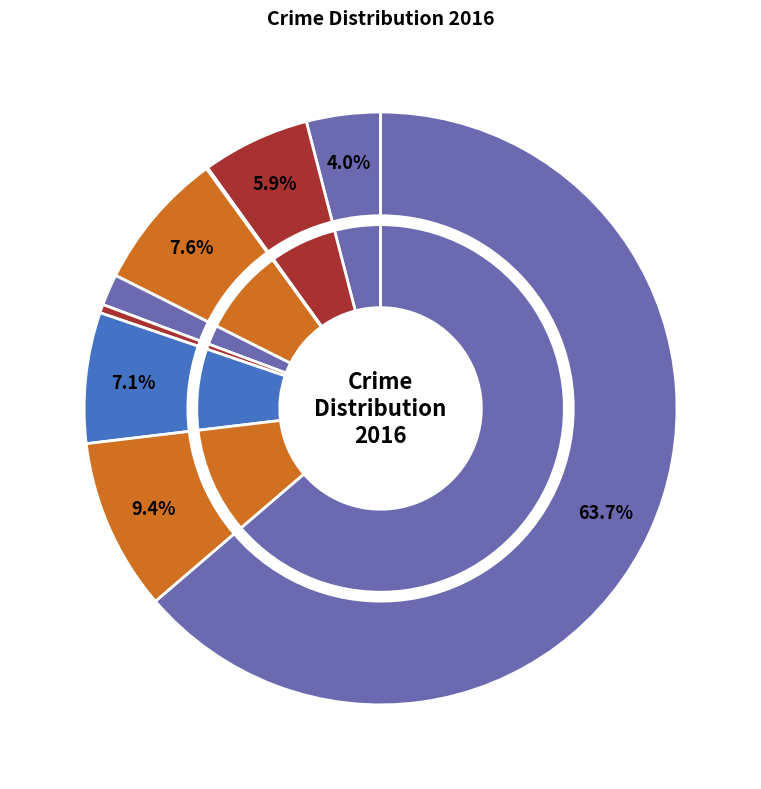

Combined, what portion of the pie is Motor Vehicle Theft and Burglary?

14.7%